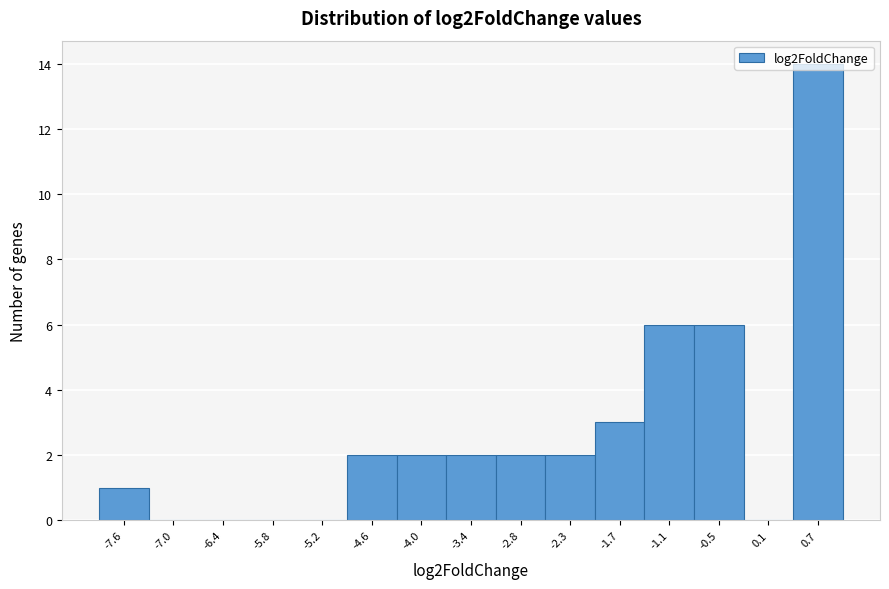

Reading left to right, transcribe this chart: for each bar, give the range it covers on the x-axis and its height. Neither the bar edges nor the heights are printed on the chart, so give them approximately, as read against the axes.

-7.9 to -7.3: 1
-7.3 to -6.7: 0
-6.7 to -6.1: 0
-6.1 to -5.5: 0
-5.5 to -4.9: 0
-4.9 to -4.3: 2
-4.3 to -3.7: 2
-3.7 to -3.1: 2
-3.1 to -2.5: 2
-2.5 to -2.0: 2
-2.0 to -1.4: 3
-1.4 to -0.8: 6
-0.8 to -0.2: 6
-0.2 to 0.4: 0
0.4 to 1.0: 14